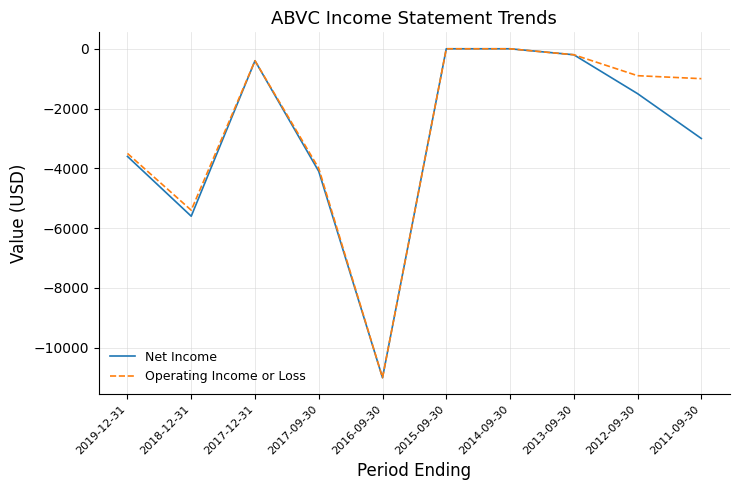

In Operating Income or Loss, how many points are lower than both neighbors (excluding endpoints)?

2